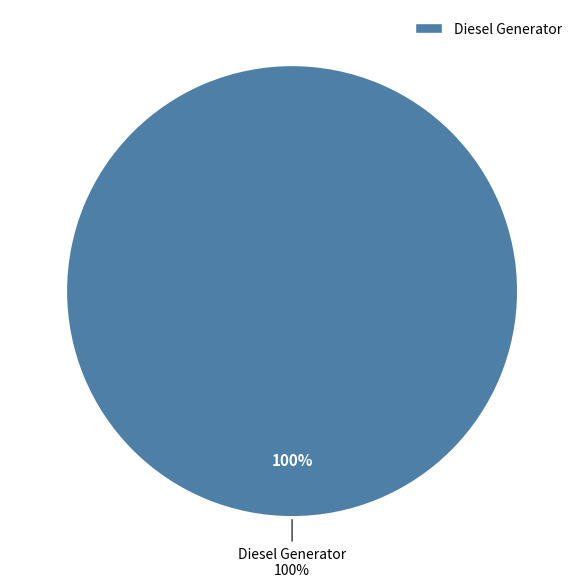

Which category accounts for the majority?

Diesel Generator